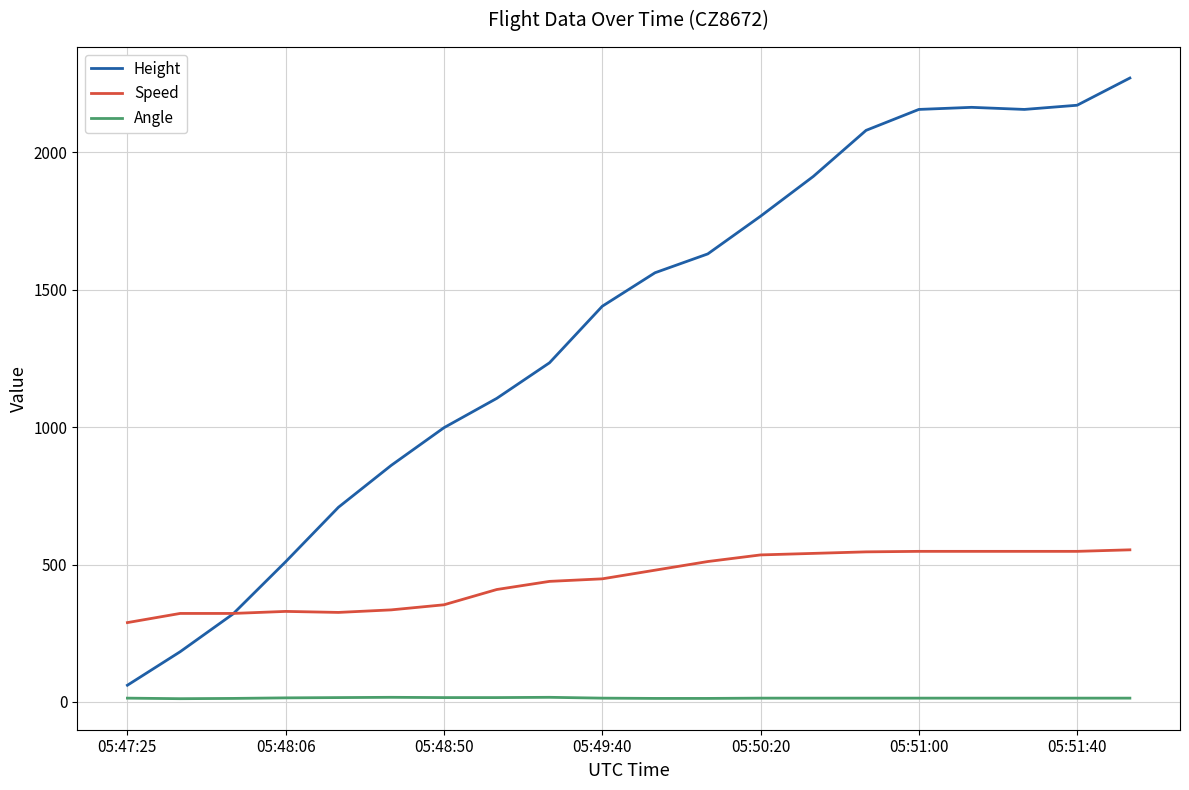

List the series in order of their peak value, highest first.

Height, Speed, Angle